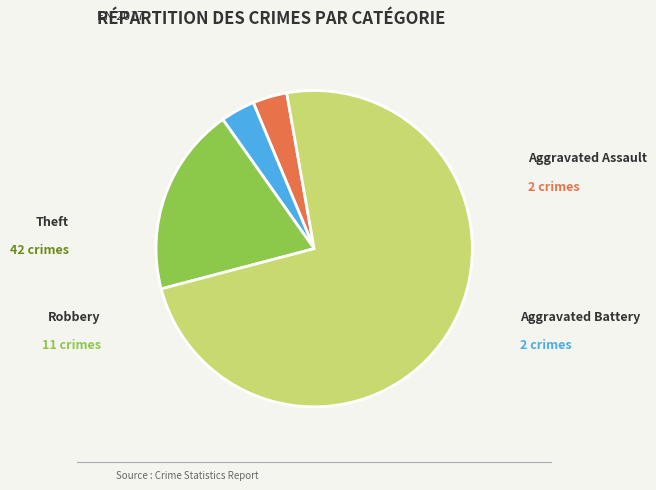

Is there a majority slice in this chart?

Yes